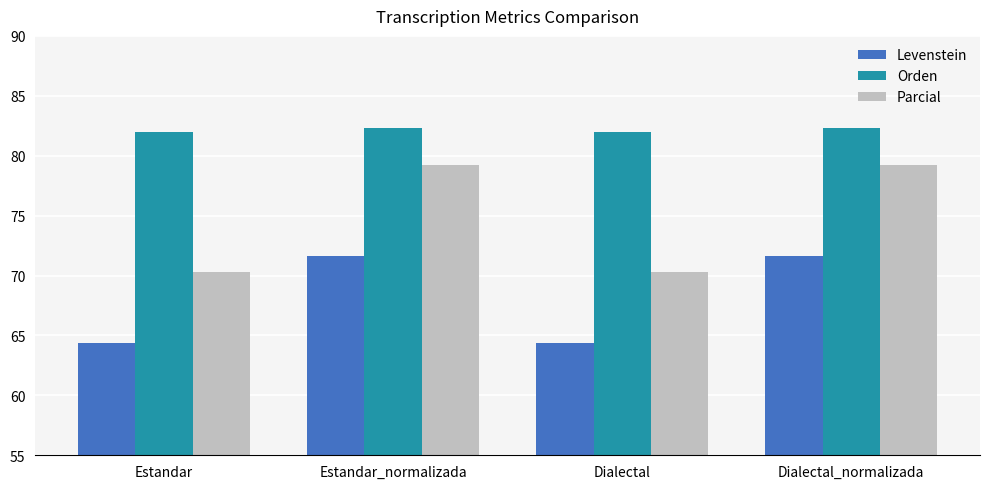

What is the difference between the second highest and second lowest values in the Orden series?

0.4